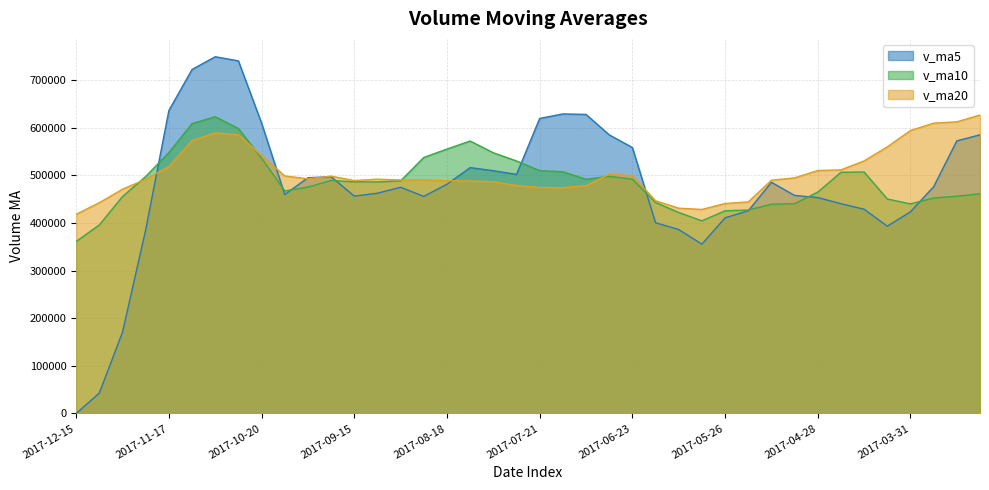

The v_ma10 series shows 360860.8 at 2017-12-15. True or false?

True